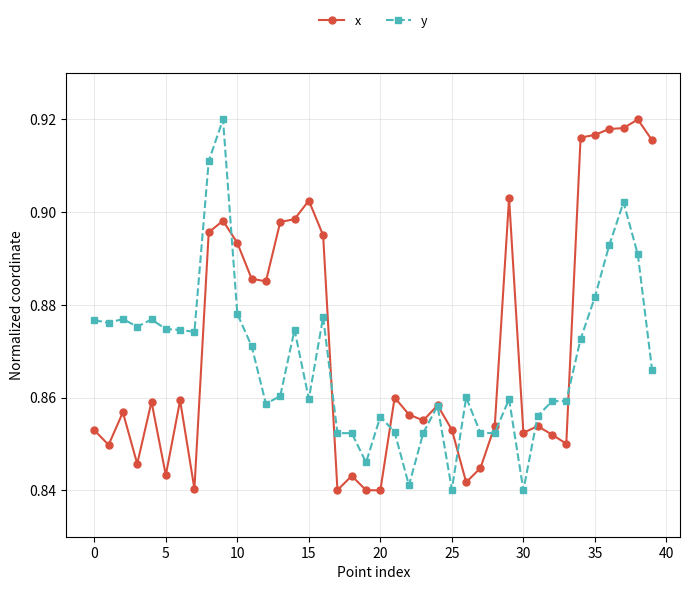

Count the x values in the range 0 to 1.

40